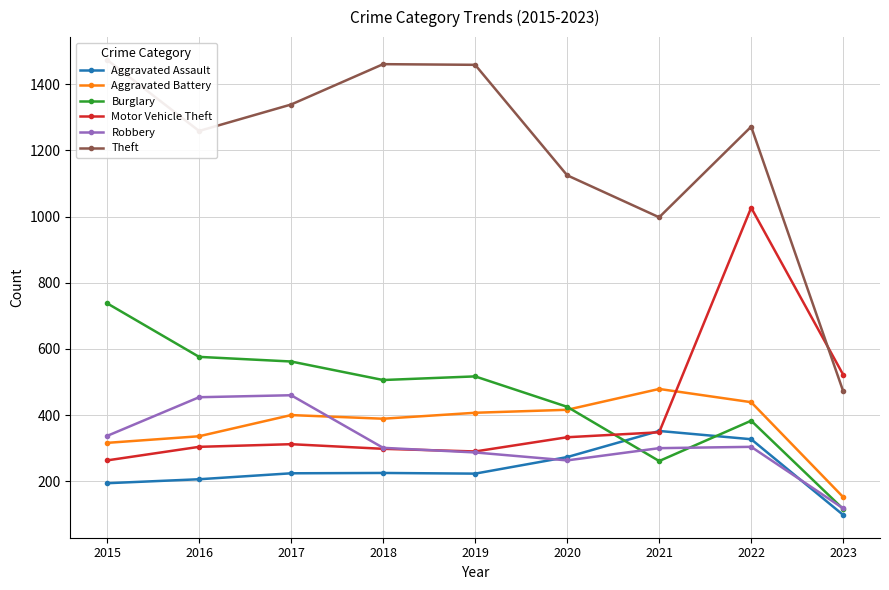

Is the value of Aggravated Assault at 2017 greater than the value of Aggravated Battery at 2017?

No